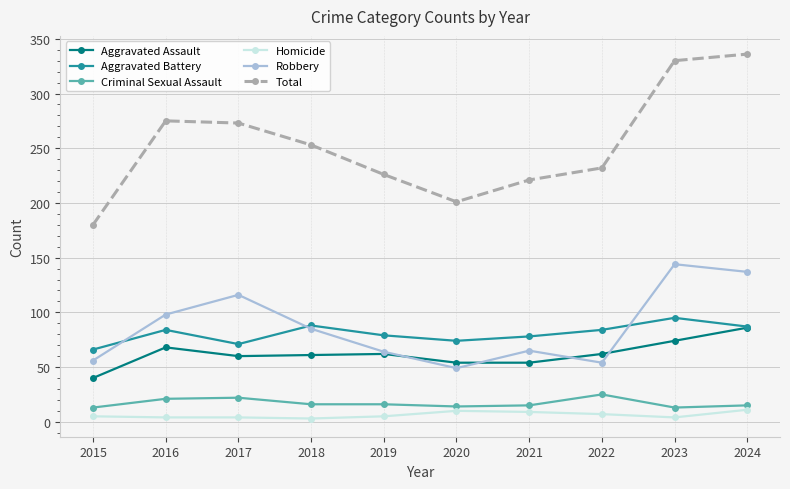

What is the minimum value for Homicide?

3